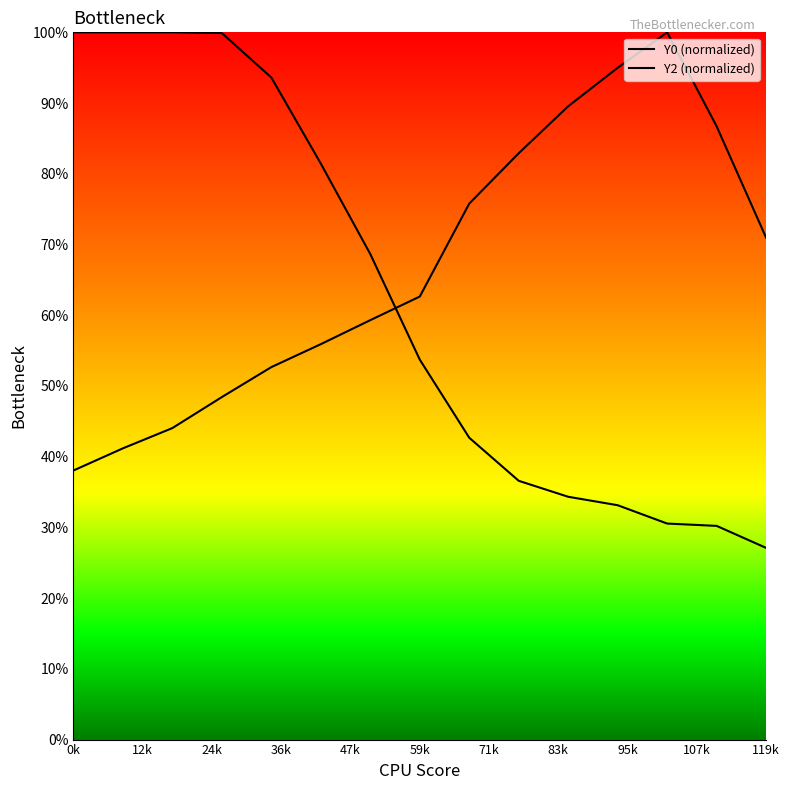

What is the maximum value for Y2 (normalized)?

100.0